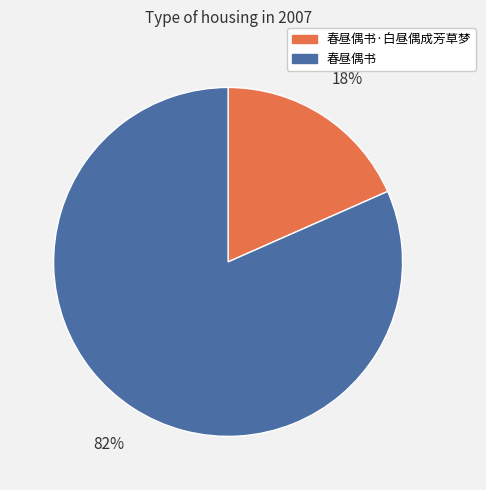

Is it true that 春昼偶书·白昼偶成芳草梦 is 5% of the pie?

False